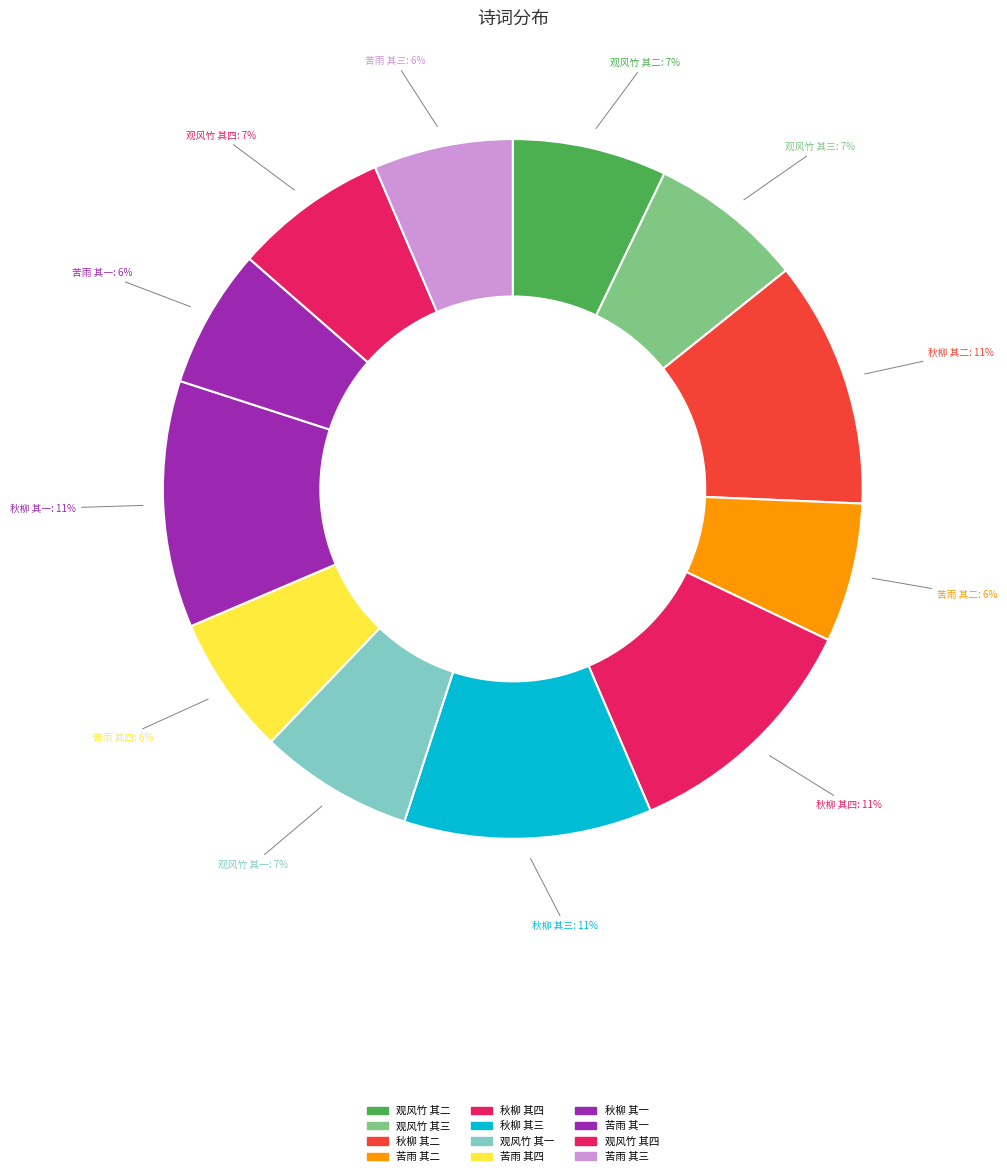

What percentage is the 苦雨 其二 slice, to the nearest percent?

6%